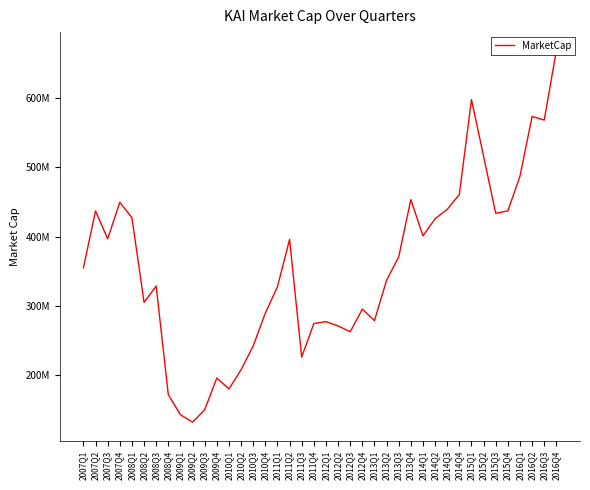

Reading left to right, transcribe all the data shown in this chart.

2007Q1=355217520	2007Q2=437174400	2007Q3=396872000	2007Q4=449568000	2008Q1=427276720	2008Q2=305439870	2008Q3=328736040	2008Q4=172466000	2009Q1=143443820	2009Q2=132707300	2009Q3=150675600	2009Q4=196308000	2010Q1=180580050	2010Q2=208259760	2010Q3=242525760	2010Q4=289911000	2011Q1=327774240	2011Q2=396120150	2011Q3=226569200	2011Q4=274824550	2012Q1=277574460	2012Q2=271433750	2012Q3=262997790	2012Q4=295635080	2013Q1=279075000	2013Q2=337240260	2013Q3=370948780	2013Q4=453462430	2014Q1=401197280	2014Q2=425828460	2014Q3=439407360	2014Q4=460797740	2015Q1=597535120	2015Q2=515869760	2015Q3=433679730	2015Q4=437247870	2016Q1=487088090	2016Q2=573175100	2016Q3=568051110	2016Q4=667998000